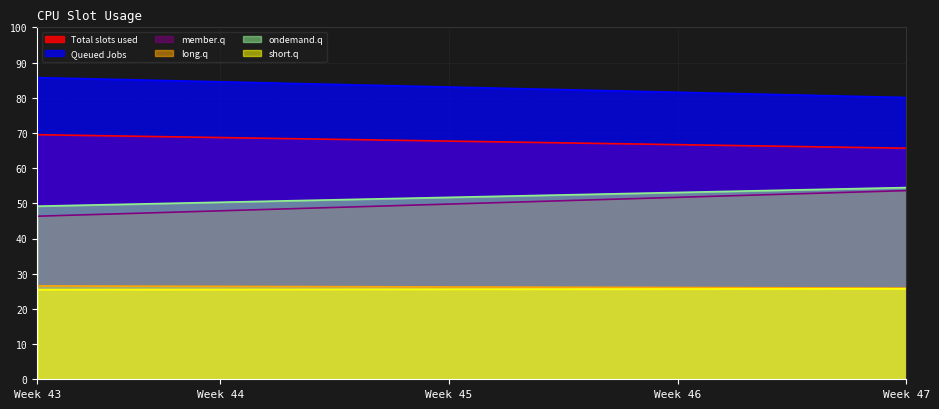

True or false: short.q and member.q intersect in this chart.

False